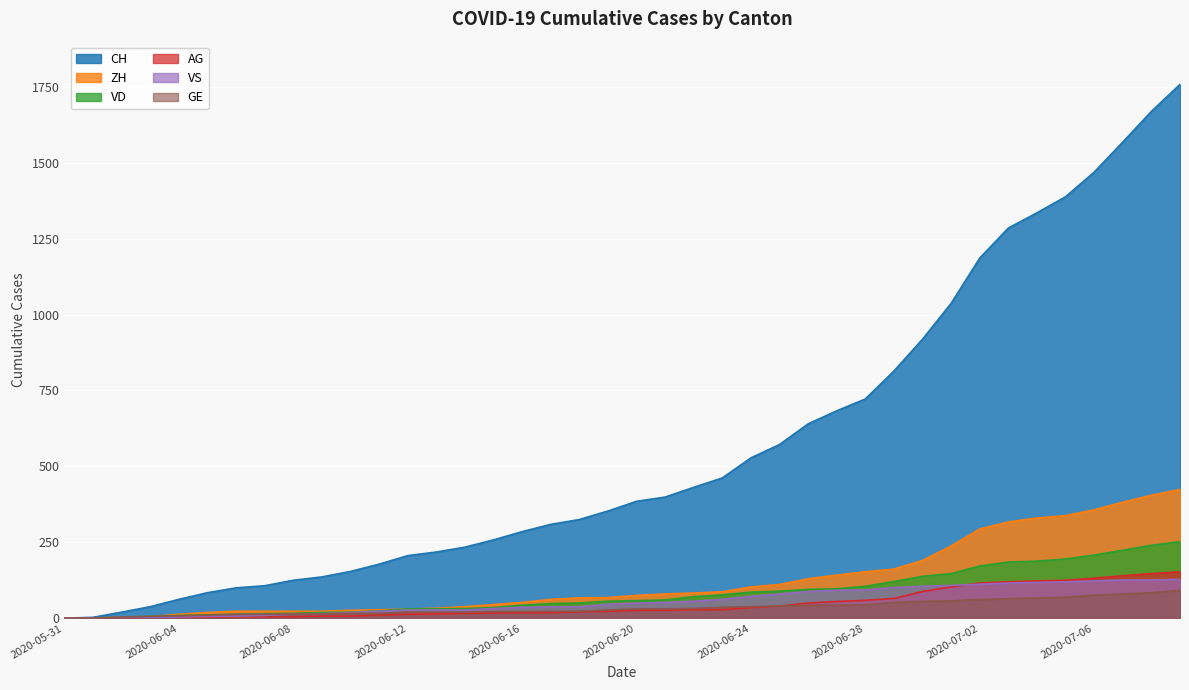

Reading right to left, extract all data points from this chart.

CH: 2020-07-09=1758	2020-07-08=1669	2020-07-07=1568	2020-07-06=1469	2020-07-05=1388	2020-07-04=1335	2020-07-03=1285	2020-07-02=1186	2020-07-01=1037	2020-06-30=919	2020-06-29=814	2020-06-28=722	2020-06-27=683	2020-06-26=640	2020-06-25=572	2020-06-24=528	2020-06-23=462	2020-06-22=431	2020-06-21=399	2020-06-20=385	2020-06-19=353	2020-06-18=325	2020-06-17=309	2020-06-16=285	2020-06-15=258	2020-06-14=234	2020-06-13=218	2020-06-12=206	2020-06-11=178	2020-06-10=154	2020-06-09=136	2020-06-08=125	2020-06-07=107	2020-06-06=100	2020-06-05=84	2020-06-04=62	2020-06-03=38	2020-06-02=20	2020-06-01=3	2020-05-31=0
VD: 2020-07-09=252	2020-07-08=240	2020-07-07=224	2020-07-06=208	2020-07-05=195	2020-07-04=188	2020-07-03=185	2020-07-02=172	2020-07-01=147	2020-06-30=138	2020-06-29=121	2020-06-28=105	2020-06-27=97	2020-06-26=95	2020-06-25=89	2020-06-24=86	2020-06-23=77	2020-06-22=71	2020-06-21=60	2020-06-20=58	2020-06-19=56	2020-06-18=50	2020-06-17=48	2020-06-16=43	2020-06-15=35	2020-06-14=32	2020-06-13=31	2020-06-12=31	2020-06-11=24	2020-06-10=20	2020-06-09=19	2020-06-08=16	2020-06-07=15	2020-06-06=13	2020-06-05=11	2020-06-04=9	2020-06-03=6	2020-06-02=4	2020-06-01=0	2020-05-31=0
ZH: 2020-07-09=424	2020-07-08=405	2020-07-07=382	2020-07-06=357	2020-07-05=338	2020-07-04=330	2020-07-03=317	2020-07-02=294	2020-07-01=238	2020-06-30=190	2020-06-29=162	2020-06-28=153	2020-06-27=142	2020-06-26=130	2020-06-25=111	2020-06-24=103	2020-06-23=87	2020-06-22=83	2020-06-21=80	2020-06-20=75	2020-06-19=68	2020-06-18=67	2020-06-17=62	2020-06-16=52	2020-06-15=45	2020-06-14=38	2020-06-13=33	2020-06-12=30	2020-06-11=28	2020-06-10=26	2020-06-09=23	2020-06-08=23	2020-06-07=23	2020-06-06=23	2020-06-05=19	2020-06-04=13	2020-06-03=5	2020-06-02=2	2020-06-01=0	2020-05-31=0
VS: 2020-07-09=128	2020-07-08=126	2020-07-07=126	2020-07-06=123	2020-07-05=120	2020-07-04=118	2020-07-03=116	2020-07-02=112	2020-07-01=108	2020-06-30=105	2020-06-29=101	2020-06-28=93	2020-06-27=92	2020-06-26=88	2020-06-25=80	2020-06-24=72	2020-06-23=62	2020-06-22=56	2020-06-21=52	2020-06-20=50	2020-06-19=46	2020-06-18=38	2020-06-17=37	2020-06-16=36	2020-06-15=32	2020-06-14=27	2020-06-13=27	2020-06-12=27	2020-06-11=23	2020-06-10=19	2020-06-09=15	2020-06-08=14	2020-06-07=9	2020-06-06=7	2020-06-05=6	2020-06-04=4	2020-06-03=2	2020-06-02=2	2020-06-01=1	2020-05-31=0
AG: 2020-07-09=153	2020-07-08=147	2020-07-07=140	2020-07-06=132	2020-07-05=125	2020-07-04=123	2020-07-03=120	2020-07-02=116	2020-07-01=103	2020-06-30=88	2020-06-29=65	2020-06-28=59	2020-06-27=55	2020-06-26=50	2020-06-25=40	2020-06-24=35	2020-06-23=28	2020-06-22=28	2020-06-21=26	2020-06-20=26	2020-06-19=23	2020-06-18=21	2020-06-17=18	2020-06-16=18	2020-06-15=17	2020-06-14=16	2020-06-13=14	2020-06-12=13	2020-06-11=10	2020-06-10=7	2020-06-09=7	2020-06-08=5	2020-06-07=5	2020-06-06=5	2020-06-05=3	2020-06-04=3	2020-06-03=1	2020-06-02=0	2020-06-01=0	2020-05-31=0
GE: 2020-07-09=92	2020-07-08=84	2020-07-07=80	2020-07-06=76	2020-07-05=69	2020-07-04=67	2020-07-03=64	2020-07-02=62	2020-07-01=57	2020-06-30=56	2020-06-29=52	2020-06-28=44	2020-06-27=43	2020-06-26=43	2020-06-25=40	2020-06-24=38	2020-06-23=36	2020-06-22=32	2020-06-21=31	2020-06-20=31	2020-06-19=27	2020-06-18=23	2020-06-17=23	2020-06-16=22	2020-06-15=22	2020-06-14=20	2020-06-13=20	2020-06-12=20	2020-06-11=16	2020-06-10=16	2020-06-09=14	2020-06-08=14	2020-06-07=13	2020-06-06=13	2020-06-05=10	2020-06-04=8	2020-06-03=6	2020-06-02=4	2020-06-01=1	2020-05-31=0